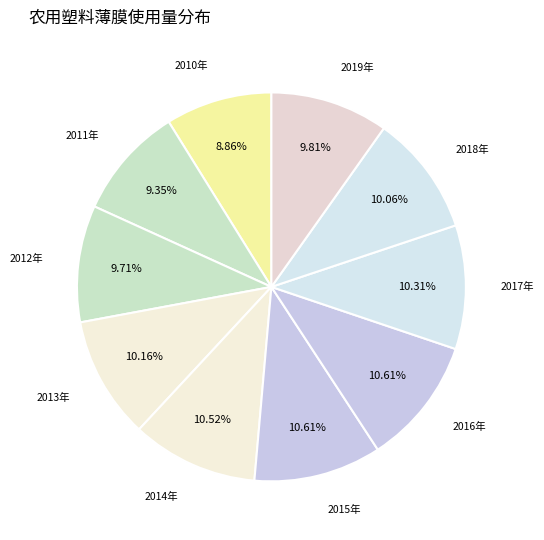

Combined, what portion of the pie is 2018年 and 2019年?

19.9%